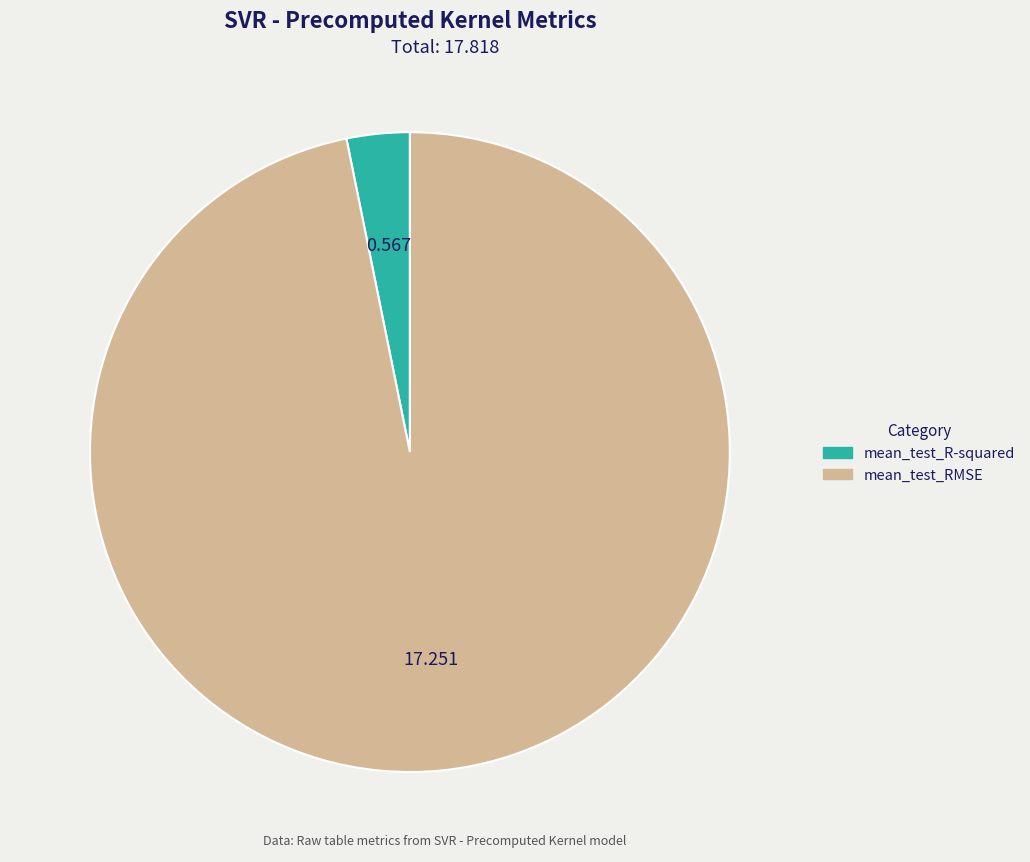

What is the smallest slice in the pie chart?

mean_test_R-squared